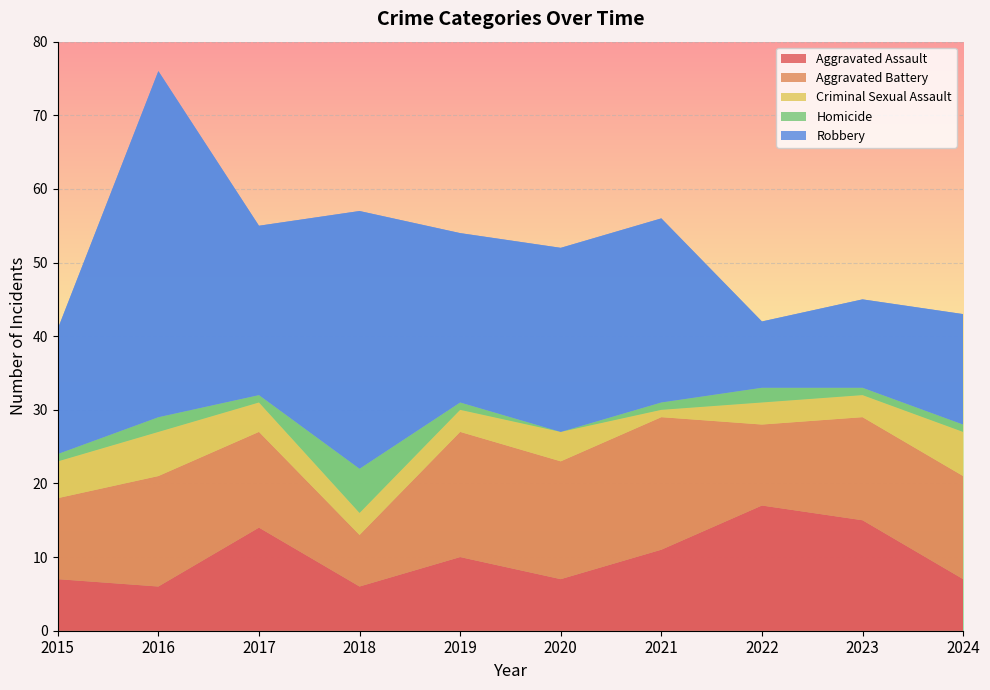

Reading left to right, transcribe all the data shown in this chart.

Aggravated Assault: 7	6	14	6	10	7	11	17	15	7
Aggravated Battery: 11	15	13	7	17	16	18	11	14	14
Criminal Sexual Assault: 5	6	4	3	3	4	1	3	3	6
Homicide: 1	2	1	6	1	0	1	2	1	1
Robbery: 17	47	23	35	23	25	25	9	12	15